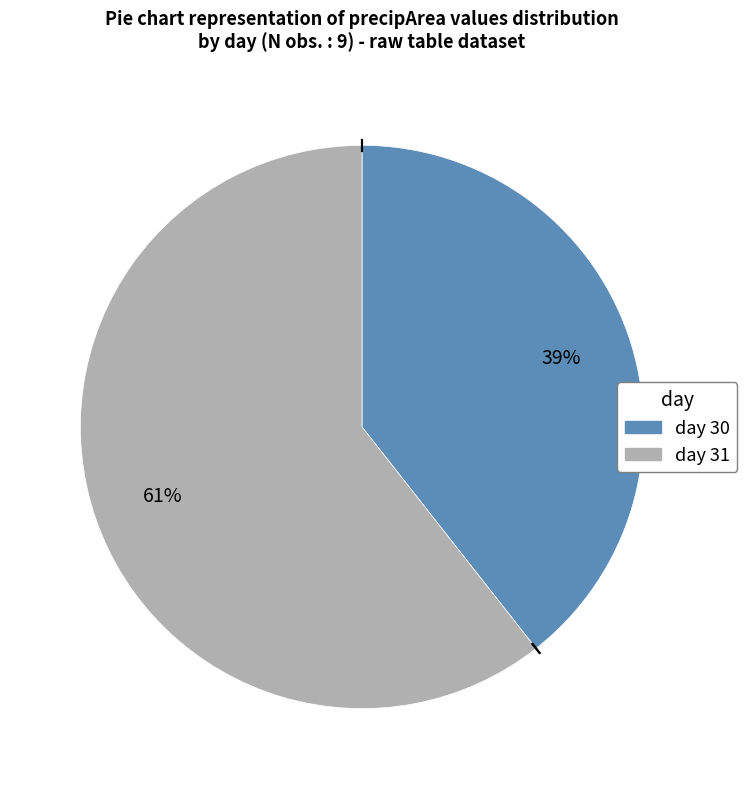

To the nearest percent, what is the average slice percentage?

50%